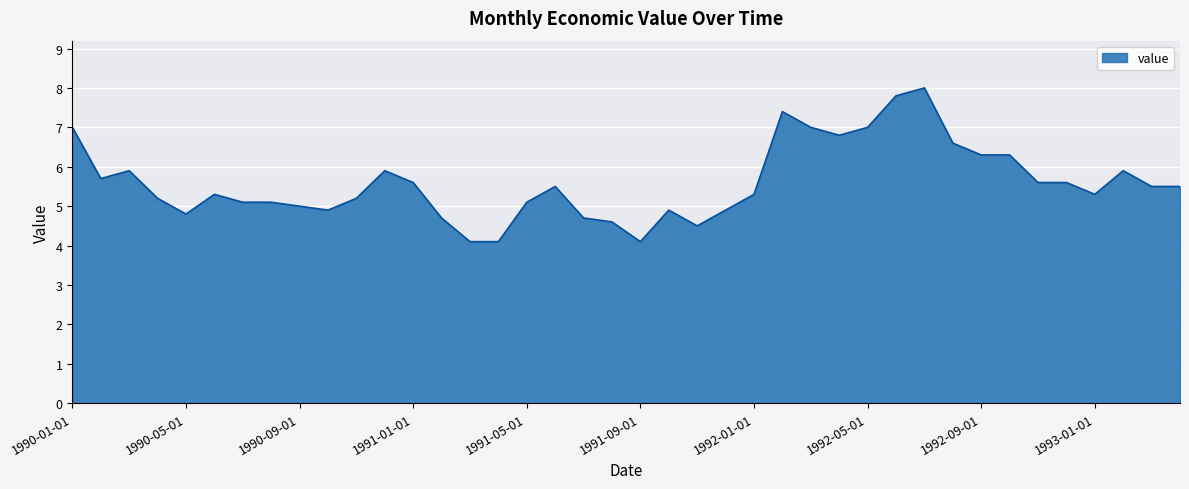

What is the maximum value shown in the chart?

8.0